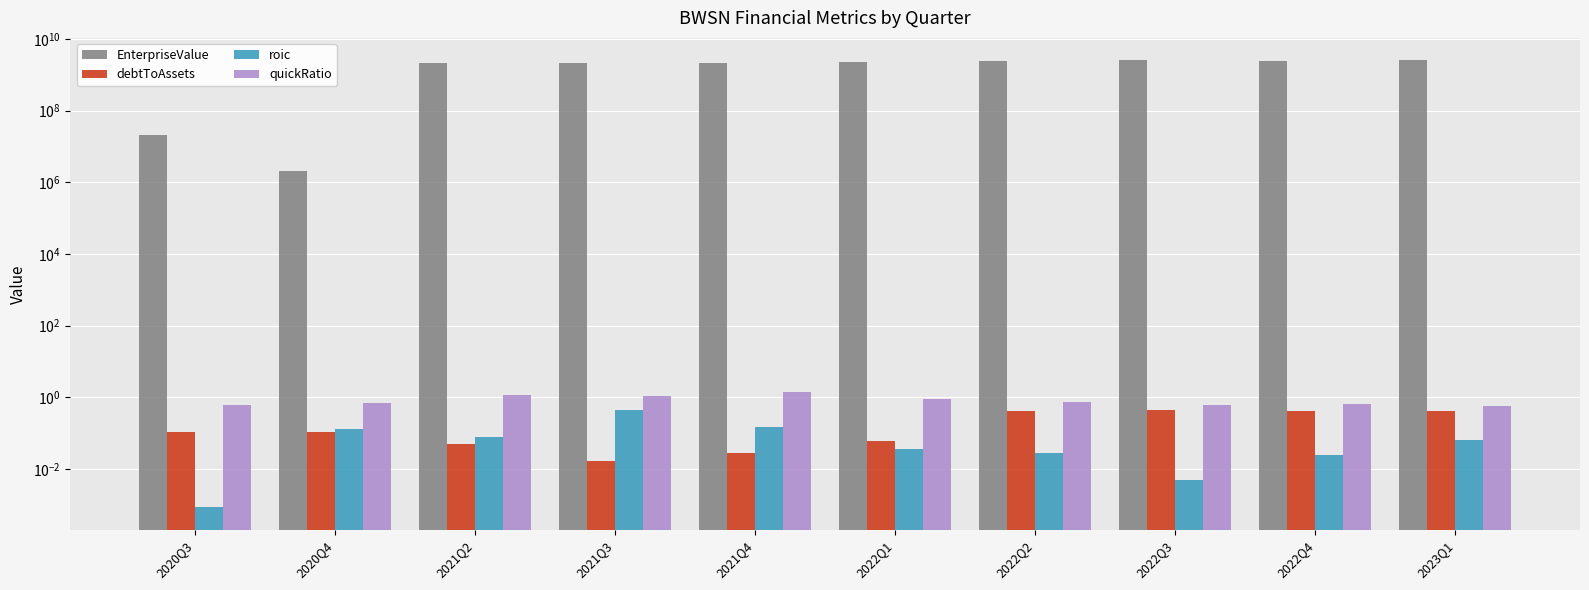

What is the sum of the EnterpriseValue values at 2022Q2 and 2020Q3?

2425000000.0